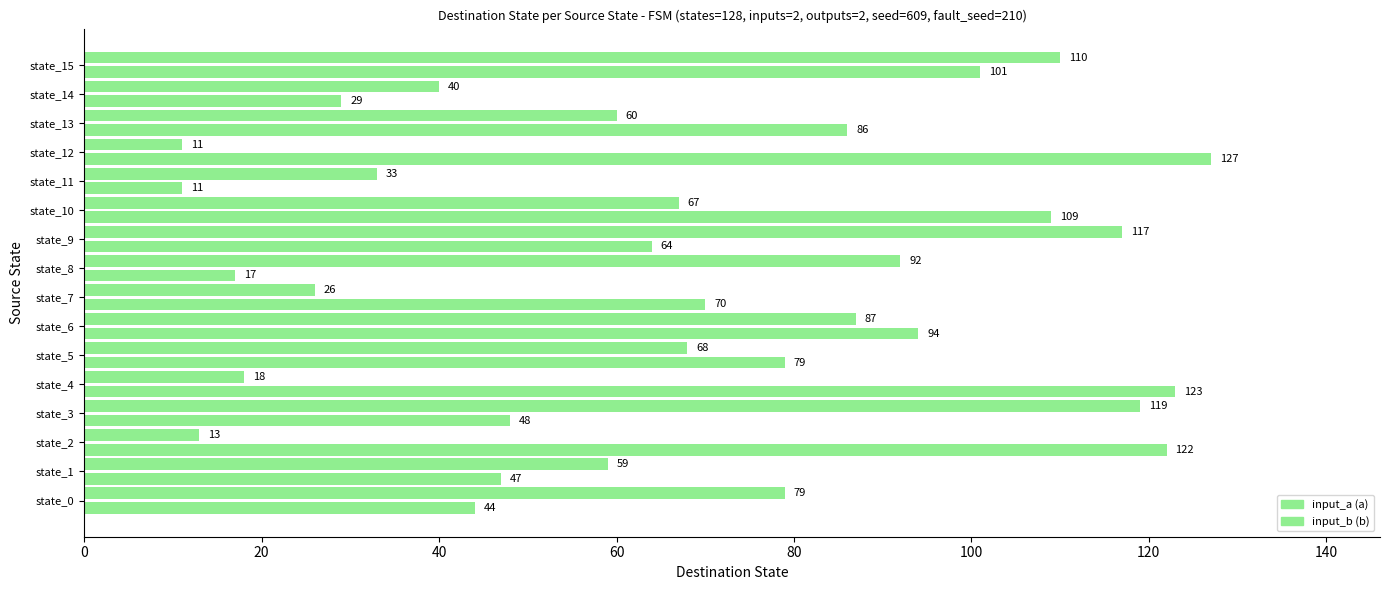

What is the highest value of the input_b (b) series?

127